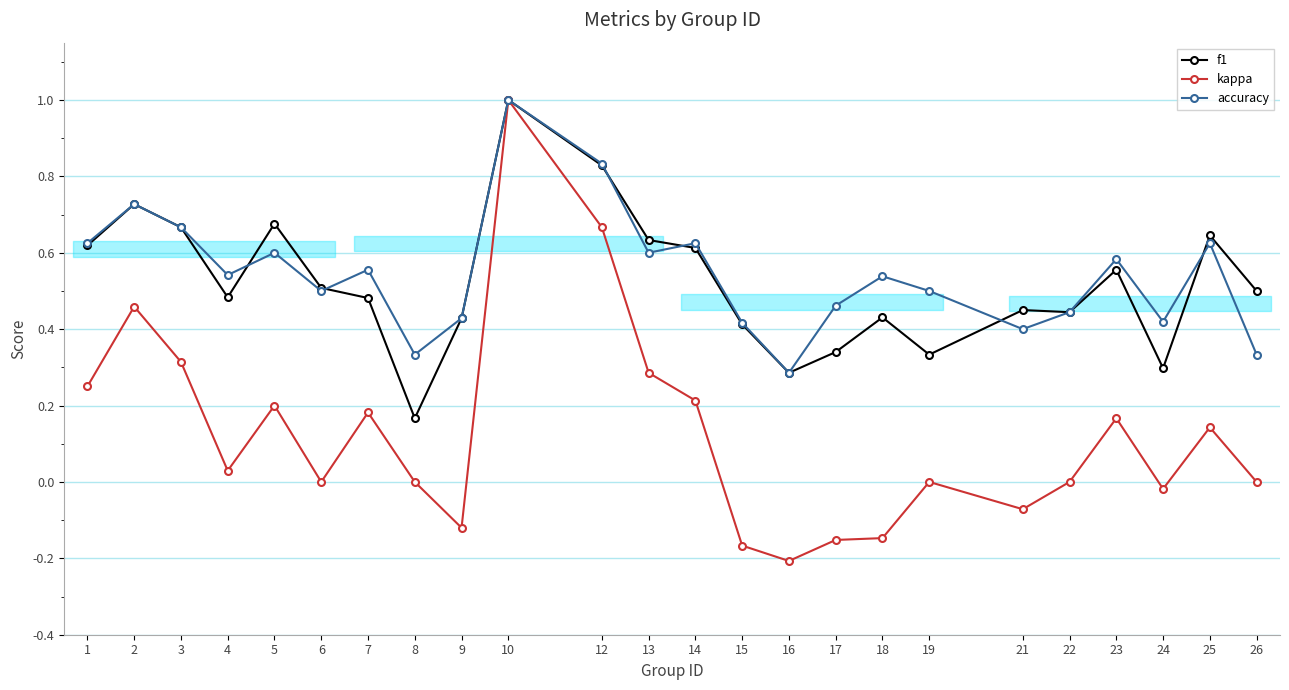

How many data points does each series have?

24